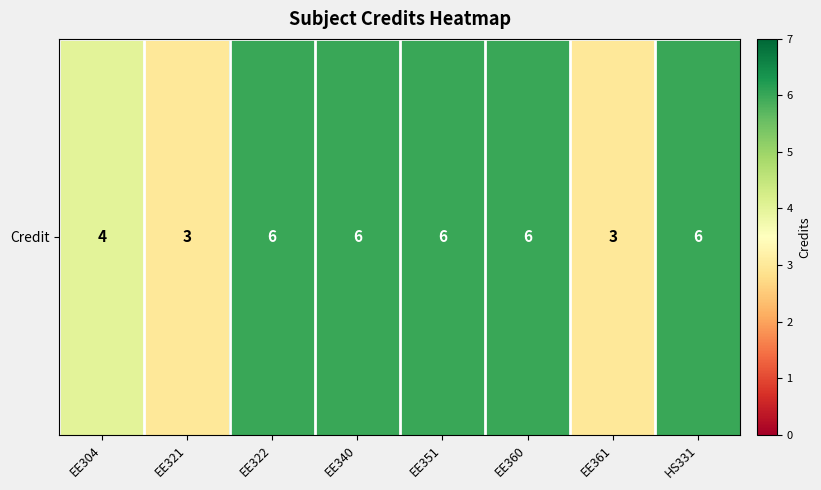

What is the greatest value displayed?

6